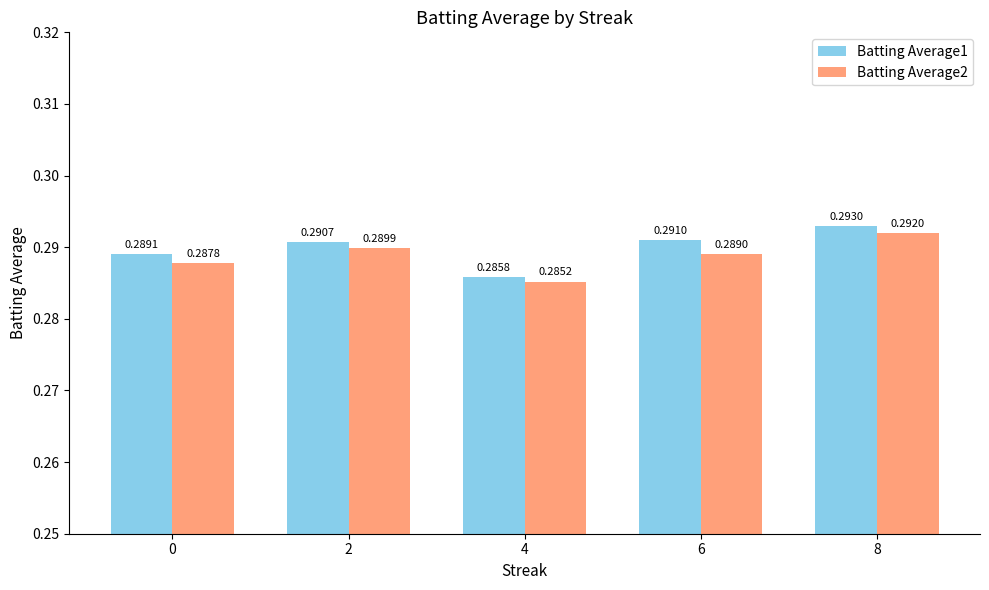

Is the value of Batting Average2 at 8 greater than the value of Batting Average1 at 6?

Yes